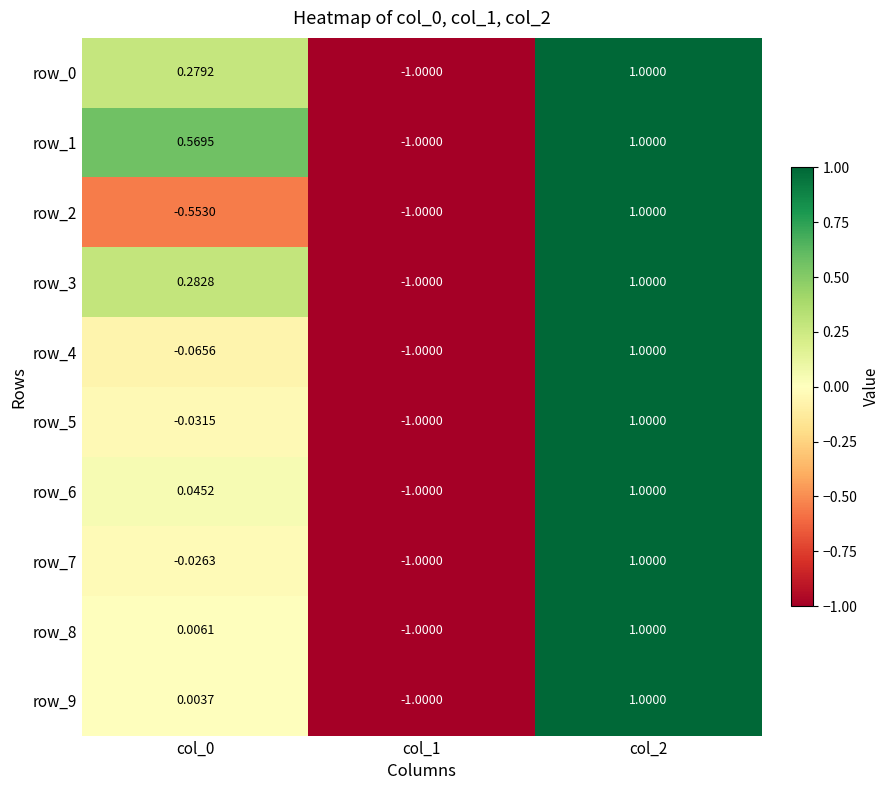

At how many categories does at least one series exceed 0?

2